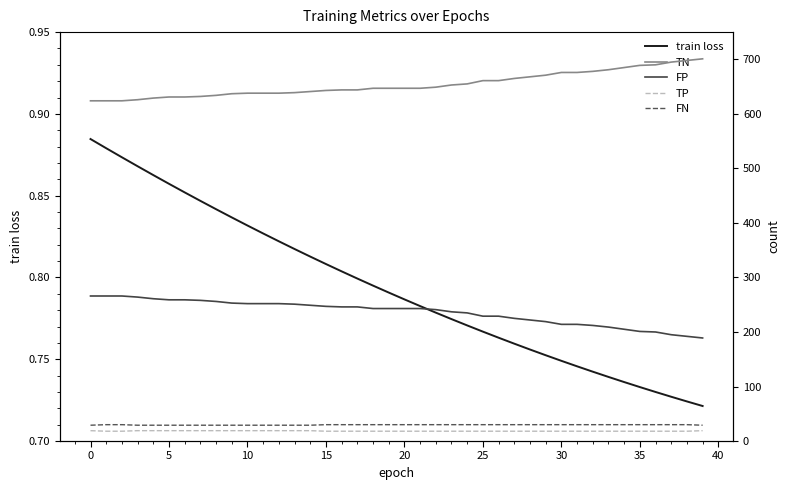

True or false: FP and TP intersect in this chart.

False